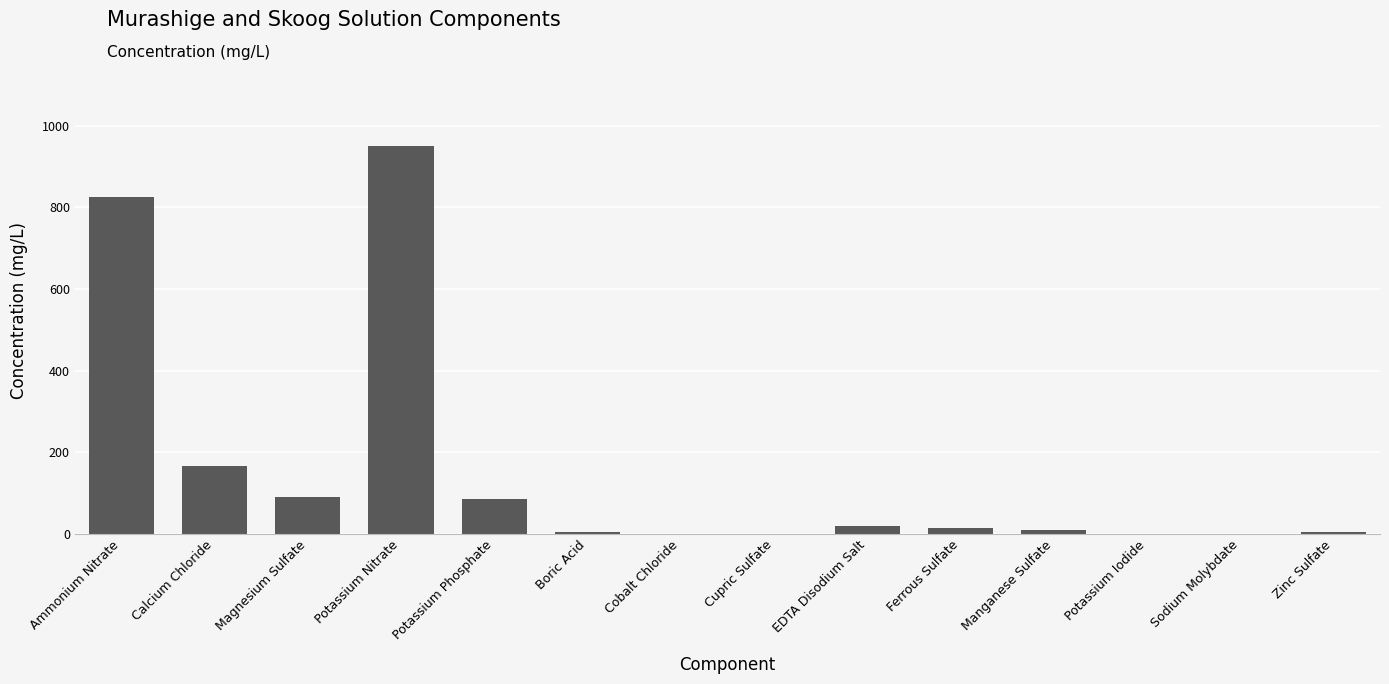

What is the change in value from Boric Acid to Sodium Molybdate?

-3.0